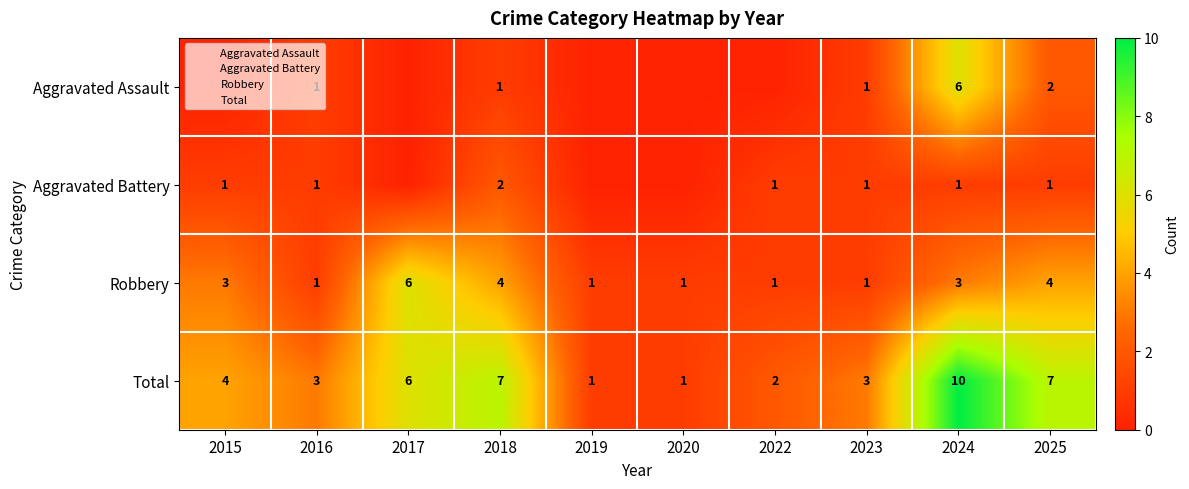

Between 2017 and 2018, which series saw the biggest shift?

Aggravated Battery